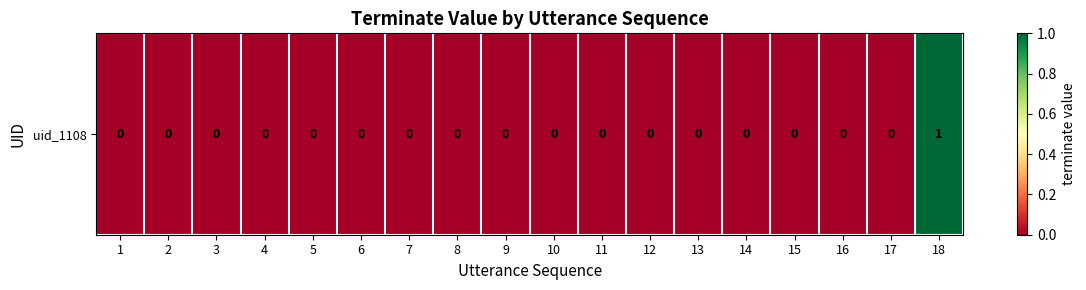

Where is the data nearest to the value 0?

1